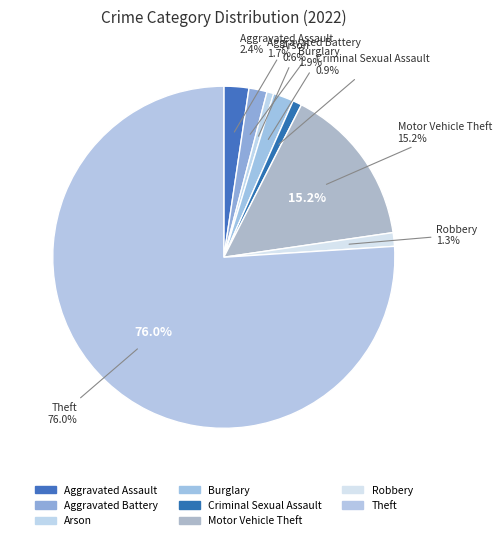

To the nearest percent, what is the combined percentage of Aggravated Battery and Robbery?

3%